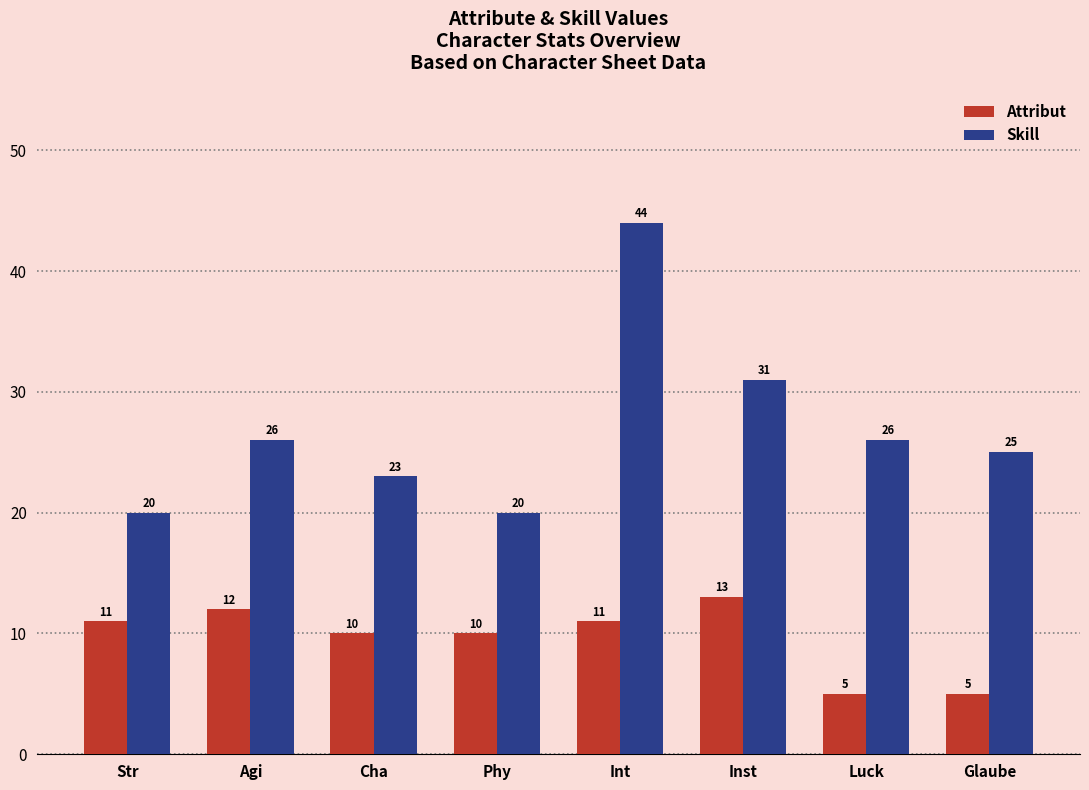

The Skill series shows 25 at Glaube. True or false?

True